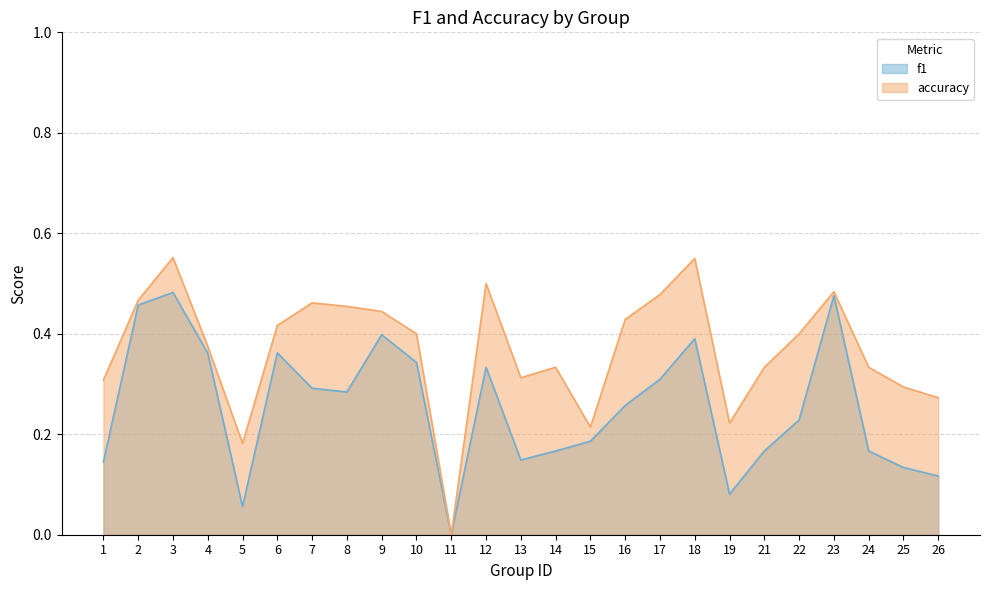

True or false: accuracy and f1 cross at least once.

False